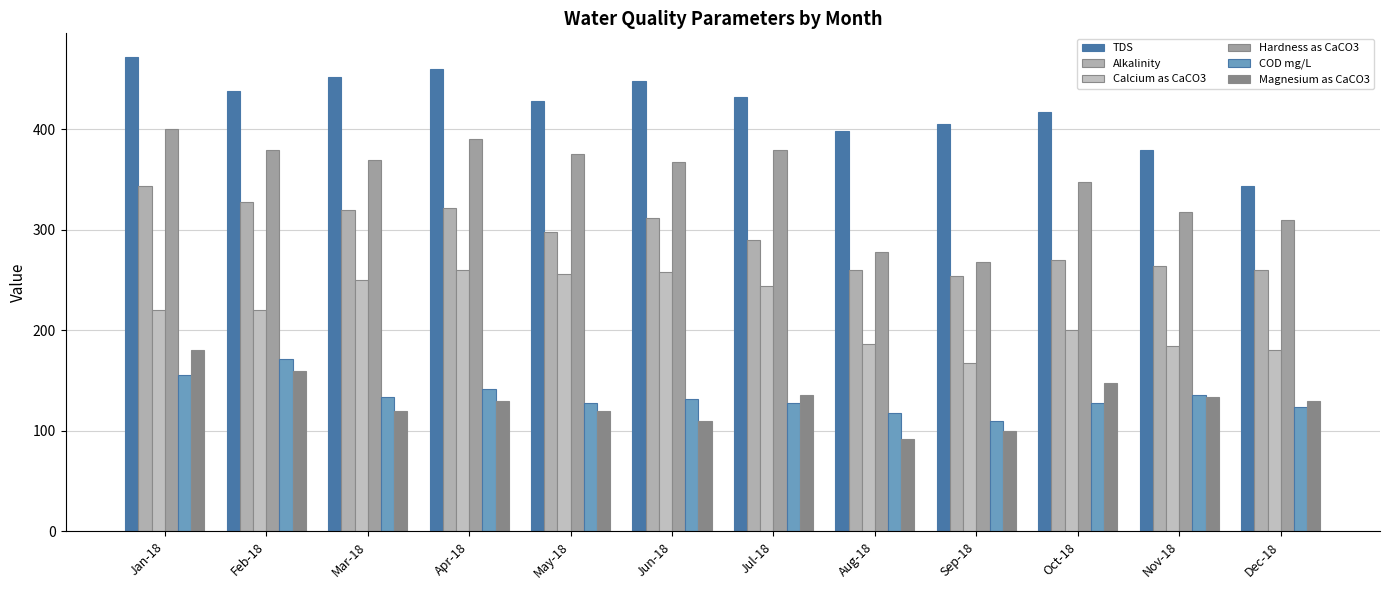

Read the Hardness as CaCO3 value at Feb-18, to the nearest 10.

380